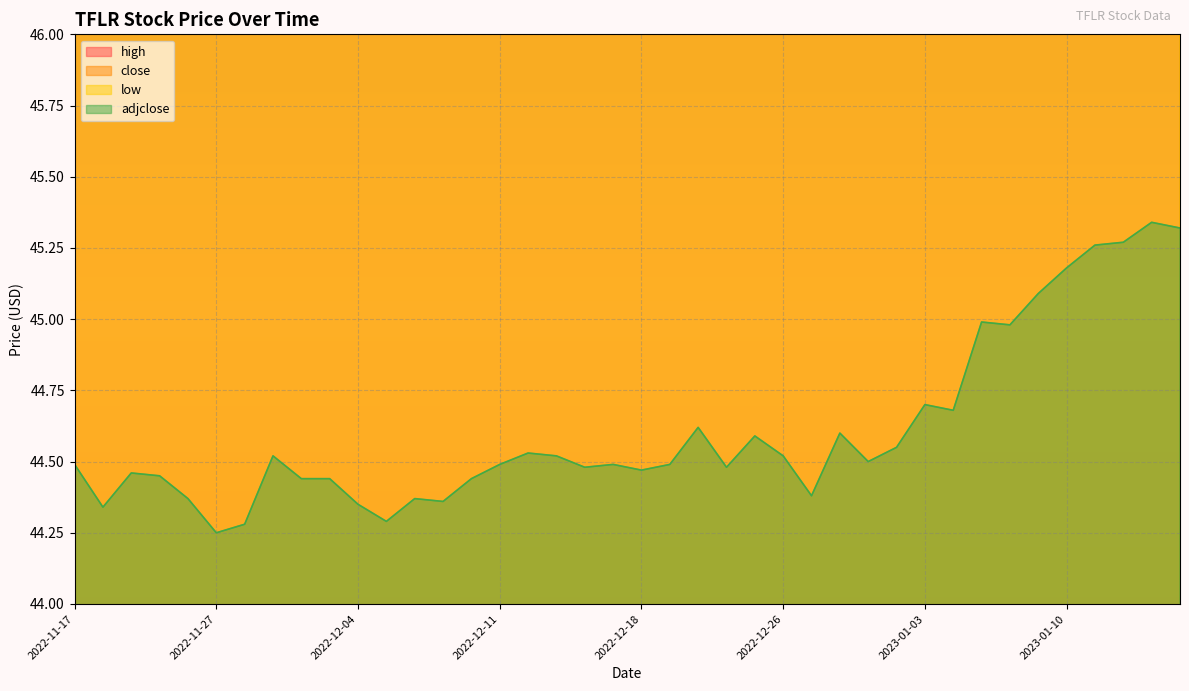

What is the lowest value of the adjclose series?

44.2